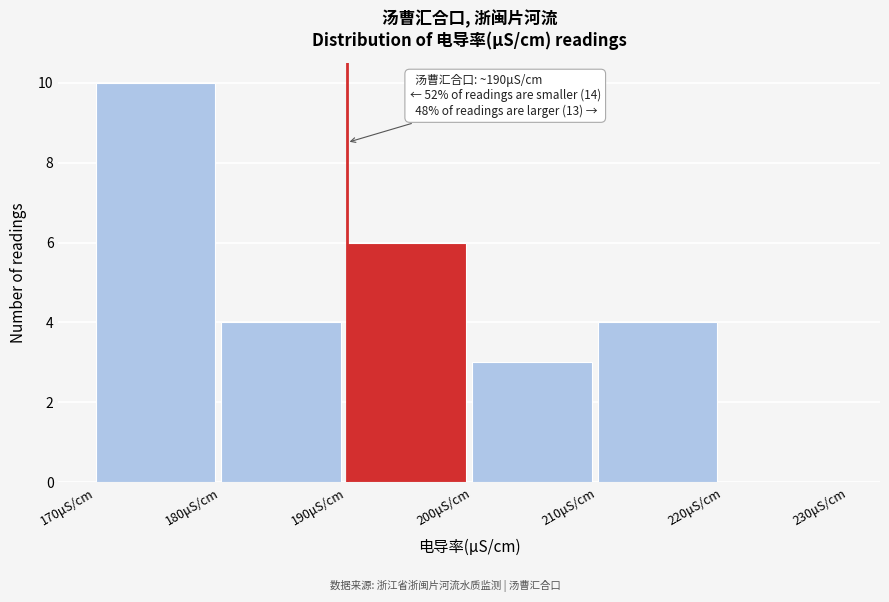

Over which range of the x-axis is the bar tallest?

170 to 180